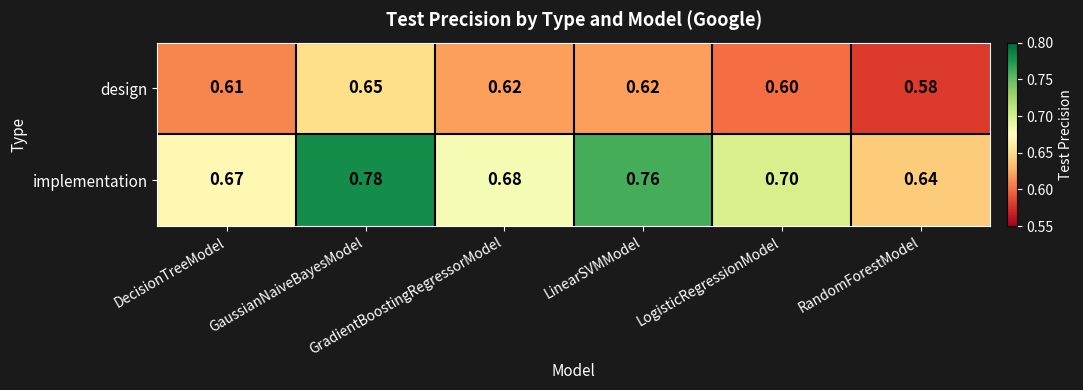

Rank the series by their average value, from highest to lowest.

implementation, design